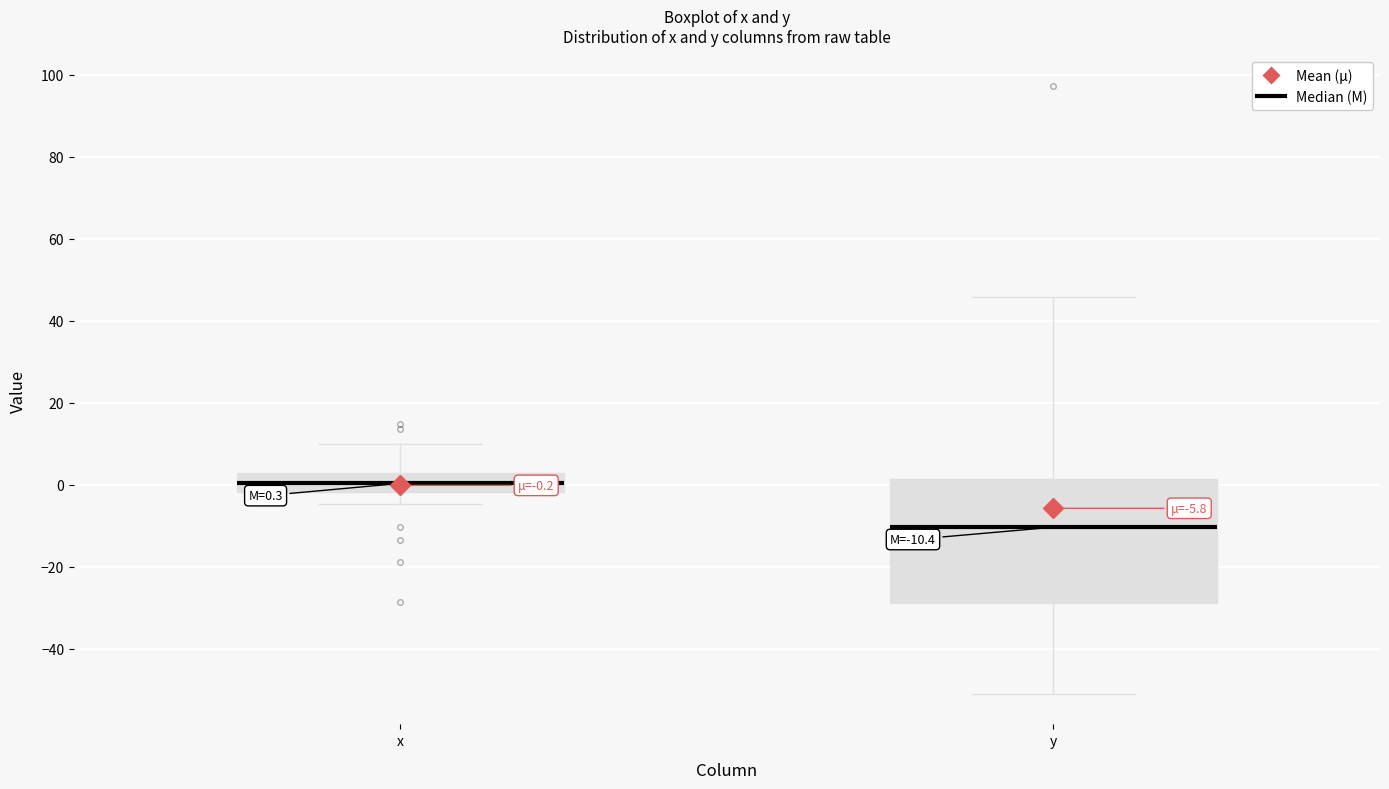

Which box is the tallest, from its lower edge to its upper edge?

y